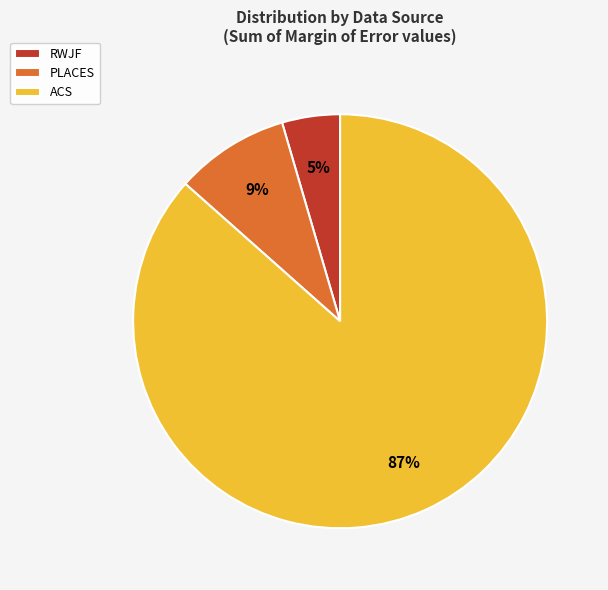

Which slice is the largest?

ACS